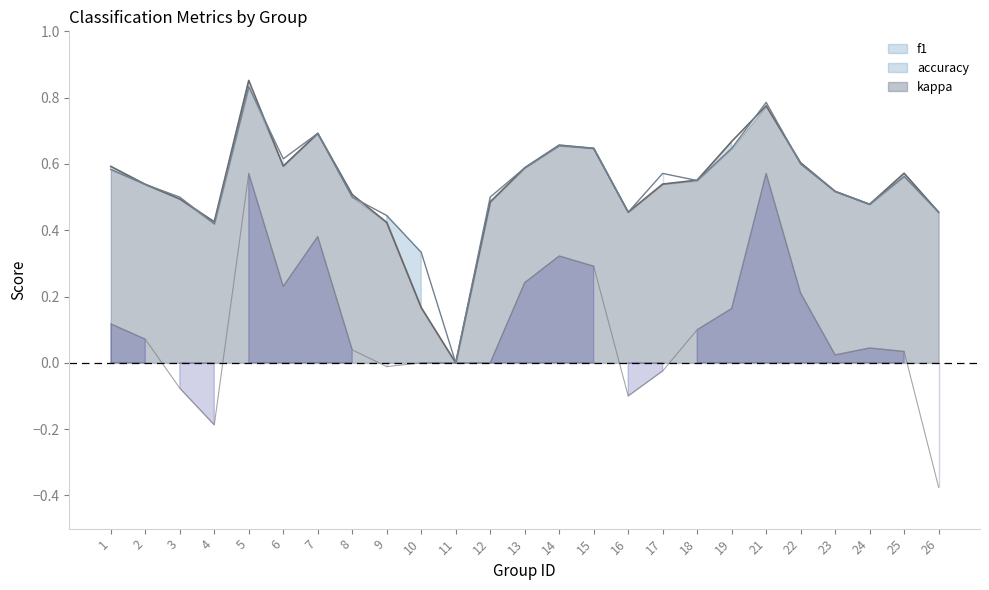

The accuracy series shows 0.2 at 10. True or false?

False